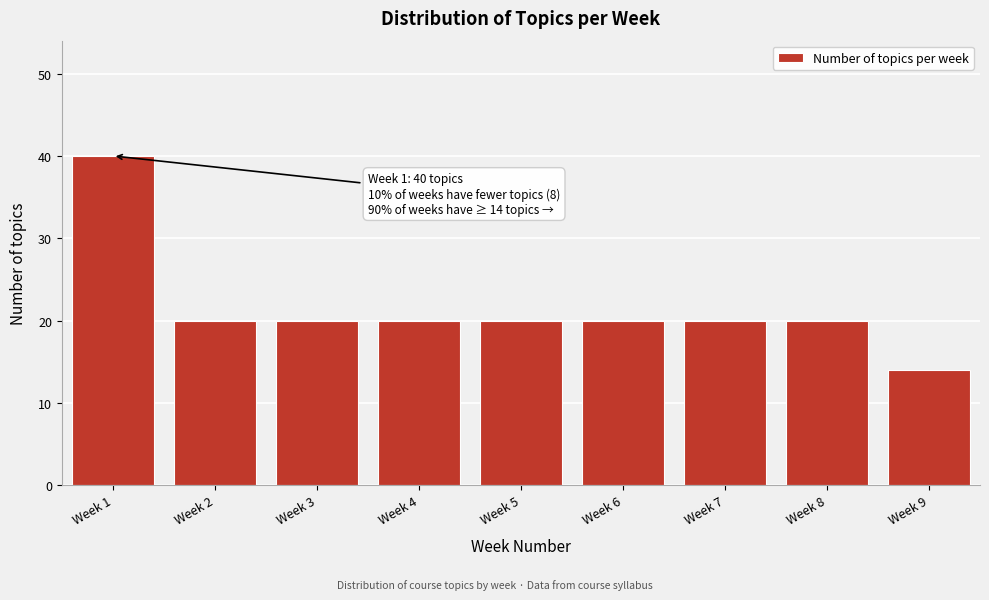

Reading right to left, extract all data points from this chart.

14	20	20	20	20	20	20	20	40